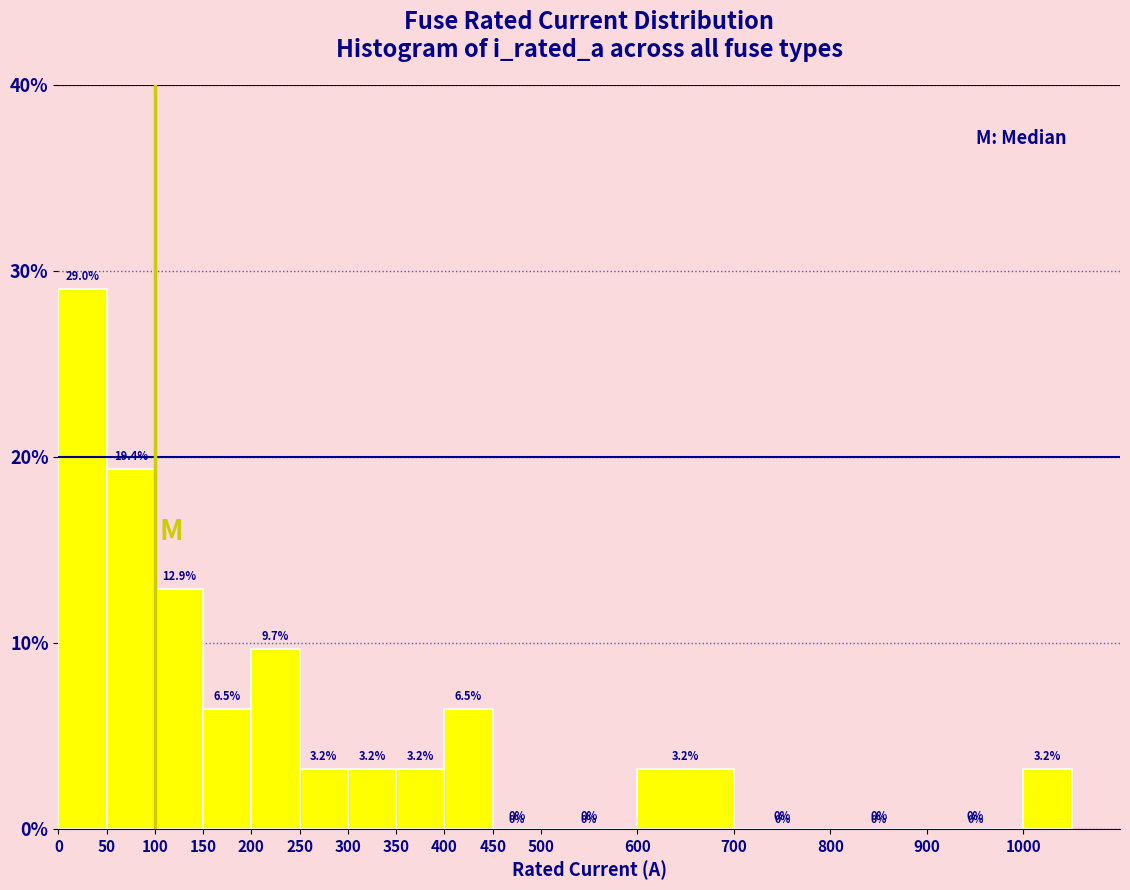

Over which range of the x-axis is the bar tallest?

0 to 50